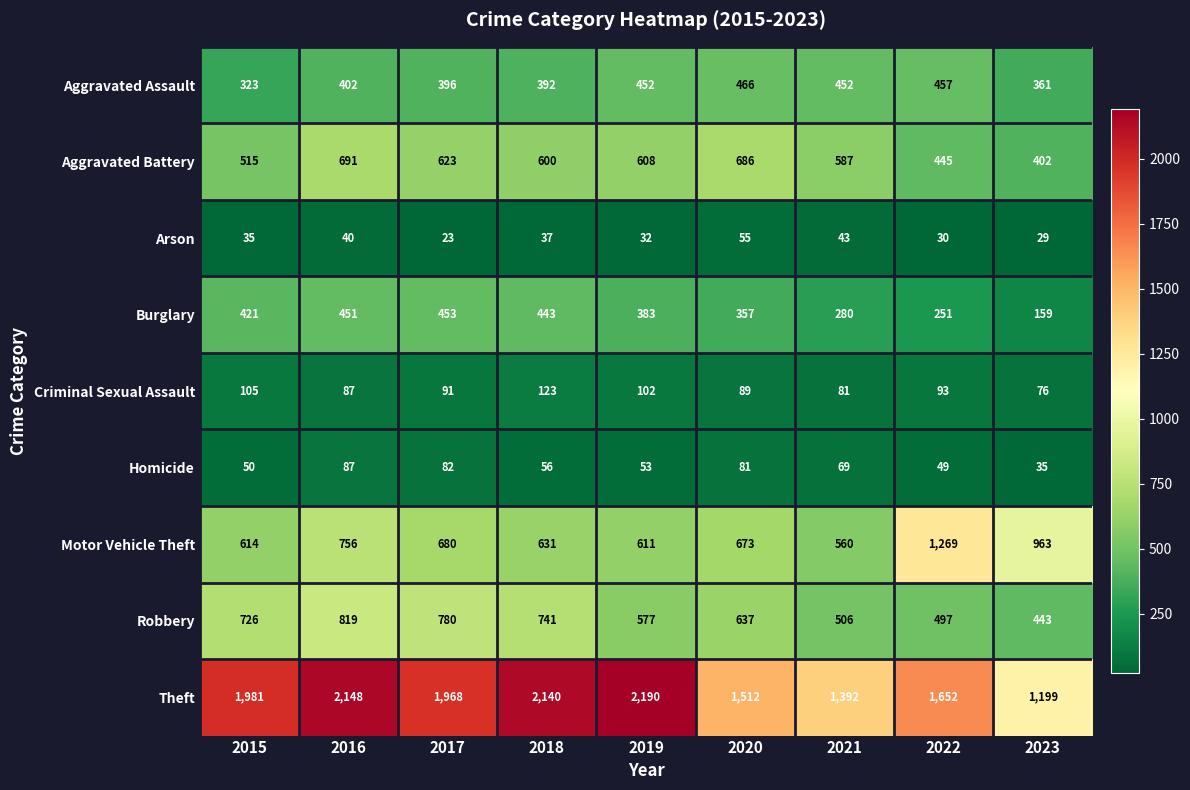

What is the total value across all series at 2019?

5008